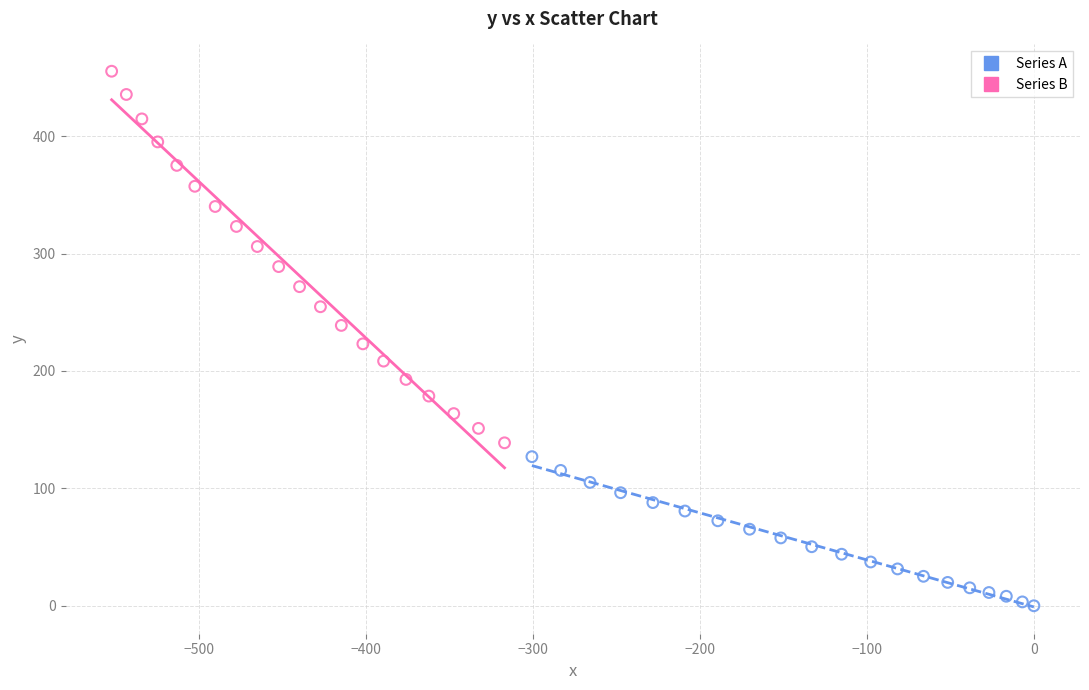

Which series has the largest Y range (max minus min)?

Series B